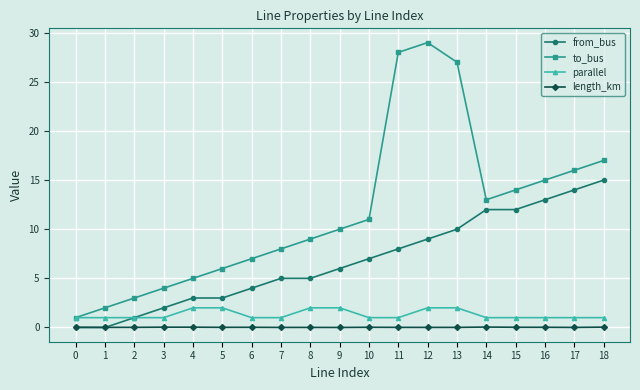

What is the greatest value displayed?

29.0